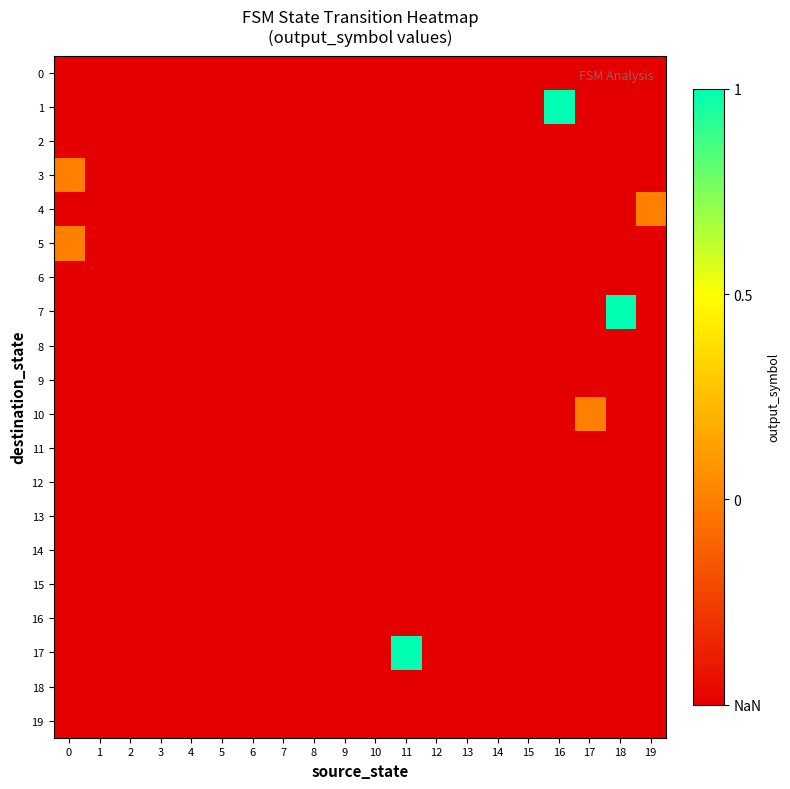

Reading left to right, transcribe all the data shown in this chart.

0: 0=-0.5	1=-0.5	2=-0.5	3=-0.5	4=-0.5	5=-0.5	6=-0.5	7=-0.5	8=-0.5	9=-0.5	10=-0.5	11=-0.5	12=-0.5	13=-0.5	14=-0.5	15=-0.5	16=-0.5	17=-0.5	18=-0.5	19=-0.5
1: 0=-0.5	1=-0.5	2=-0.5	3=-0.5	4=-0.5	5=-0.5	6=-0.5	7=-0.5	8=-0.5	9=-0.5	10=-0.5	11=-0.5	12=-0.5	13=-0.5	14=-0.5	15=-0.5	16=1.0	17=-0.5	18=-0.5	19=-0.5
2: 0=-0.5	1=-0.5	2=-0.5	3=-0.5	4=-0.5	5=-0.5	6=-0.5	7=-0.5	8=-0.5	9=-0.5	10=-0.5	11=-0.5	12=-0.5	13=-0.5	14=-0.5	15=-0.5	16=-0.5	17=-0.5	18=-0.5	19=-0.5
3: 0=0.0	1=-0.5	2=-0.5	3=-0.5	4=-0.5	5=-0.5	6=-0.5	7=-0.5	8=-0.5	9=-0.5	10=-0.5	11=-0.5	12=-0.5	13=-0.5	14=-0.5	15=-0.5	16=-0.5	17=-0.5	18=-0.5	19=-0.5
4: 0=-0.5	1=-0.5	2=-0.5	3=-0.5	4=-0.5	5=-0.5	6=-0.5	7=-0.5	8=-0.5	9=-0.5	10=-0.5	11=-0.5	12=-0.5	13=-0.5	14=-0.5	15=-0.5	16=-0.5	17=-0.5	18=-0.5	19=0.0
5: 0=0.0	1=-0.5	2=-0.5	3=-0.5	4=-0.5	5=-0.5	6=-0.5	7=-0.5	8=-0.5	9=-0.5	10=-0.5	11=-0.5	12=-0.5	13=-0.5	14=-0.5	15=-0.5	16=-0.5	17=-0.5	18=-0.5	19=-0.5
6: 0=-0.5	1=-0.5	2=-0.5	3=-0.5	4=-0.5	5=-0.5	6=-0.5	7=-0.5	8=-0.5	9=-0.5	10=-0.5	11=-0.5	12=-0.5	13=-0.5	14=-0.5	15=-0.5	16=-0.5	17=-0.5	18=-0.5	19=-0.5
7: 0=-0.5	1=-0.5	2=-0.5	3=-0.5	4=-0.5	5=-0.5	6=-0.5	7=-0.5	8=-0.5	9=-0.5	10=-0.5	11=-0.5	12=-0.5	13=-0.5	14=-0.5	15=-0.5	16=-0.5	17=-0.5	18=1.0	19=-0.5
8: 0=-0.5	1=-0.5	2=-0.5	3=-0.5	4=-0.5	5=-0.5	6=-0.5	7=-0.5	8=-0.5	9=-0.5	10=-0.5	11=-0.5	12=-0.5	13=-0.5	14=-0.5	15=-0.5	16=-0.5	17=-0.5	18=-0.5	19=-0.5
9: 0=-0.5	1=-0.5	2=-0.5	3=-0.5	4=-0.5	5=-0.5	6=-0.5	7=-0.5	8=-0.5	9=-0.5	10=-0.5	11=-0.5	12=-0.5	13=-0.5	14=-0.5	15=-0.5	16=-0.5	17=-0.5	18=-0.5	19=-0.5
10: 0=-0.5	1=-0.5	2=-0.5	3=-0.5	4=-0.5	5=-0.5	6=-0.5	7=-0.5	8=-0.5	9=-0.5	10=-0.5	11=-0.5	12=-0.5	13=-0.5	14=-0.5	15=-0.5	16=-0.5	17=0.0	18=-0.5	19=-0.5
11: 0=-0.5	1=-0.5	2=-0.5	3=-0.5	4=-0.5	5=-0.5	6=-0.5	7=-0.5	8=-0.5	9=-0.5	10=-0.5	11=-0.5	12=-0.5	13=-0.5	14=-0.5	15=-0.5	16=-0.5	17=-0.5	18=-0.5	19=-0.5
12: 0=-0.5	1=-0.5	2=-0.5	3=-0.5	4=-0.5	5=-0.5	6=-0.5	7=-0.5	8=-0.5	9=-0.5	10=-0.5	11=-0.5	12=-0.5	13=-0.5	14=-0.5	15=-0.5	16=-0.5	17=-0.5	18=-0.5	19=-0.5
13: 0=-0.5	1=-0.5	2=-0.5	3=-0.5	4=-0.5	5=-0.5	6=-0.5	7=-0.5	8=-0.5	9=-0.5	10=-0.5	11=-0.5	12=-0.5	13=-0.5	14=-0.5	15=-0.5	16=-0.5	17=-0.5	18=-0.5	19=-0.5
14: 0=-0.5	1=-0.5	2=-0.5	3=-0.5	4=-0.5	5=-0.5	6=-0.5	7=-0.5	8=-0.5	9=-0.5	10=-0.5	11=-0.5	12=-0.5	13=-0.5	14=-0.5	15=-0.5	16=-0.5	17=-0.5	18=-0.5	19=-0.5
15: 0=-0.5	1=-0.5	2=-0.5	3=-0.5	4=-0.5	5=-0.5	6=-0.5	7=-0.5	8=-0.5	9=-0.5	10=-0.5	11=-0.5	12=-0.5	13=-0.5	14=-0.5	15=-0.5	16=-0.5	17=-0.5	18=-0.5	19=-0.5
16: 0=-0.5	1=-0.5	2=-0.5	3=-0.5	4=-0.5	5=-0.5	6=-0.5	7=-0.5	8=-0.5	9=-0.5	10=-0.5	11=-0.5	12=-0.5	13=-0.5	14=-0.5	15=-0.5	16=-0.5	17=-0.5	18=-0.5	19=-0.5
17: 0=-0.5	1=-0.5	2=-0.5	3=-0.5	4=-0.5	5=-0.5	6=-0.5	7=-0.5	8=-0.5	9=-0.5	10=-0.5	11=1.0	12=-0.5	13=-0.5	14=-0.5	15=-0.5	16=-0.5	17=-0.5	18=-0.5	19=-0.5
18: 0=-0.5	1=-0.5	2=-0.5	3=-0.5	4=-0.5	5=-0.5	6=-0.5	7=-0.5	8=-0.5	9=-0.5	10=-0.5	11=-0.5	12=-0.5	13=-0.5	14=-0.5	15=-0.5	16=-0.5	17=-0.5	18=-0.5	19=-0.5
19: 0=-0.5	1=-0.5	2=-0.5	3=-0.5	4=-0.5	5=-0.5	6=-0.5	7=-0.5	8=-0.5	9=-0.5	10=-0.5	11=-0.5	12=-0.5	13=-0.5	14=-0.5	15=-0.5	16=-0.5	17=-0.5	18=-0.5	19=-0.5